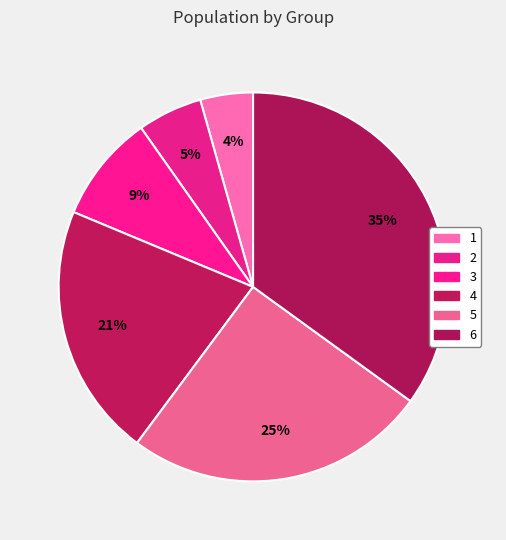

Count the number of slices in the pie.

6